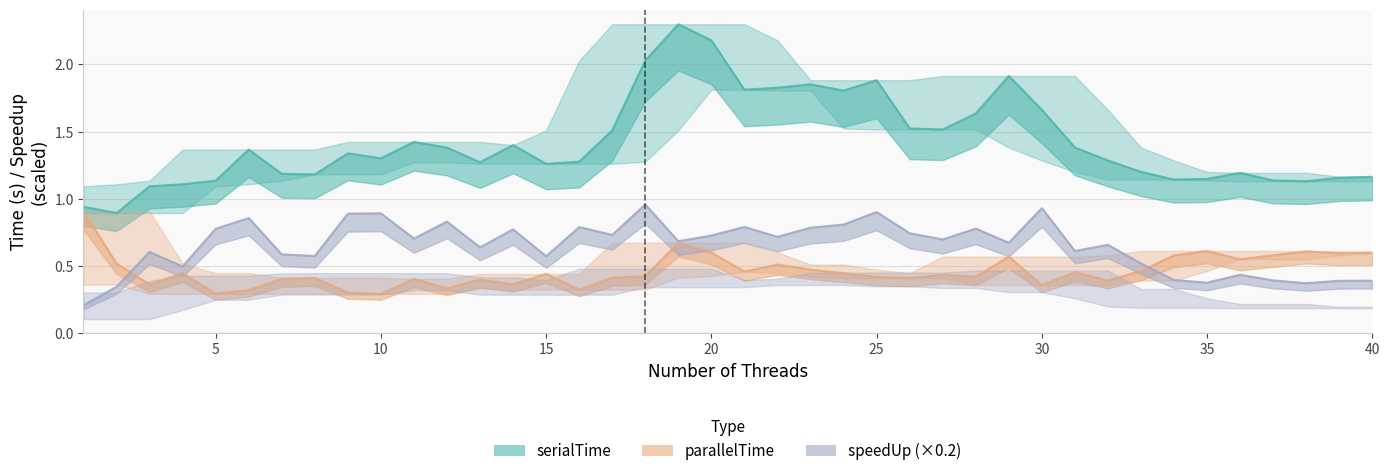

Rank the series by their average value, from highest to lowest.

serialTime, speedUp, parallelTime